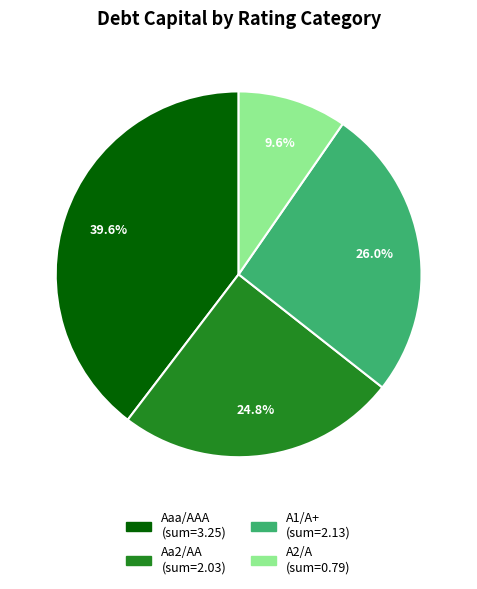

Is there any slice that represents more than half of the pie?

No